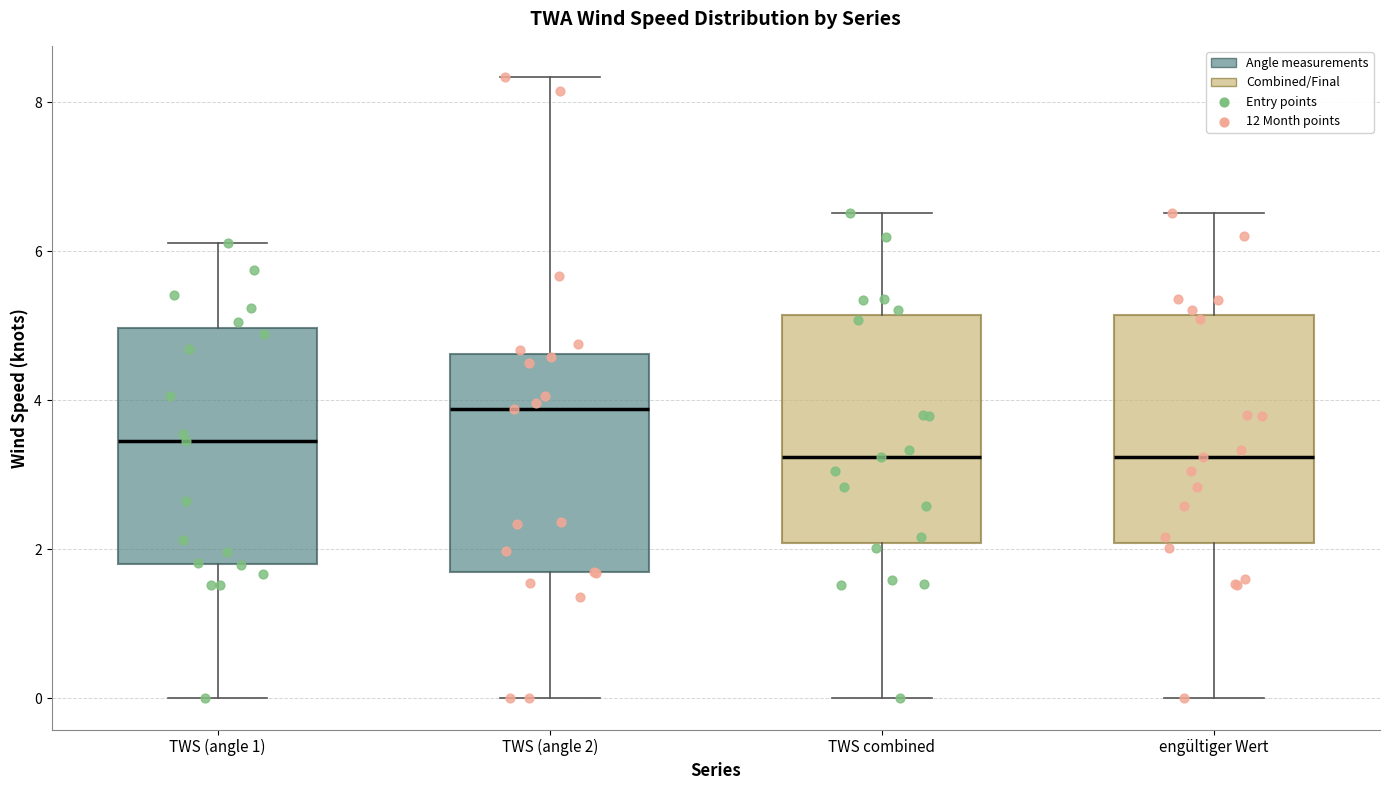

Reading left to right, transcribe this box plot: for each box, give where its median line is, the range the box spans, and where its two whiskers end, as read against the y-axis. The values are not printed on the chart, so give them approximately, as read against the axis.

TWS (angle 1): median 3.4, box 1.8 to 5.0, whiskers 0.0 to 6.2
TWS (angle 2): median 3.8, box 1.6 to 4.6, whiskers 0.0 to 8.4
TWS combined: median 3.2, box 2.0 to 5.2, whiskers 0.0 to 6.6
engültiger Wert: median 3.2, box 2.0 to 5.2, whiskers 0.0 to 6.6